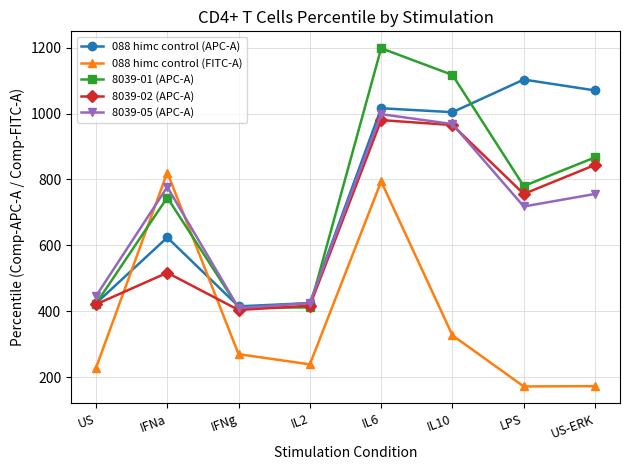

How many series are shown in this chart?

5